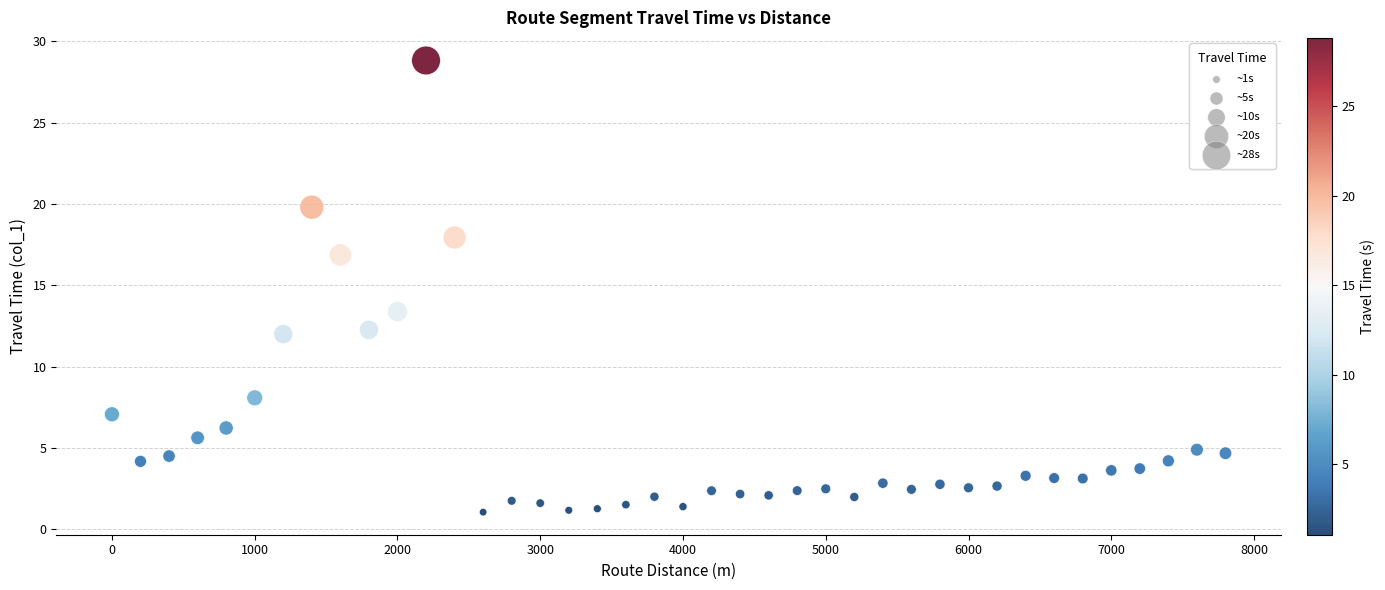

What Y value in the scatter plot is closest to 14?

13.4